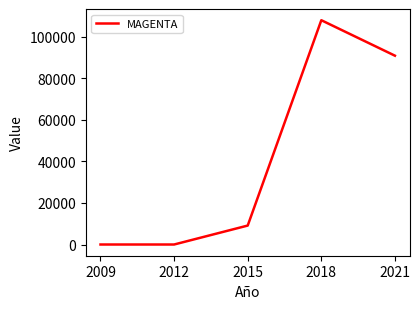

Reading right to left, extract all data points from this chart.

90841	107903	9114	0	0